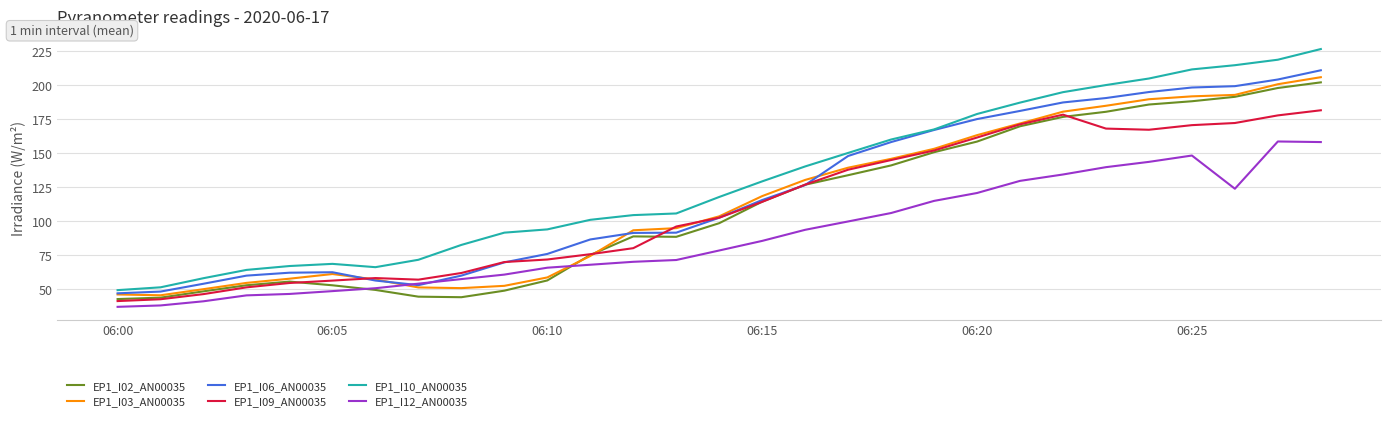

What is the highest value of the EP1_I06_AN00035 series?

210.9